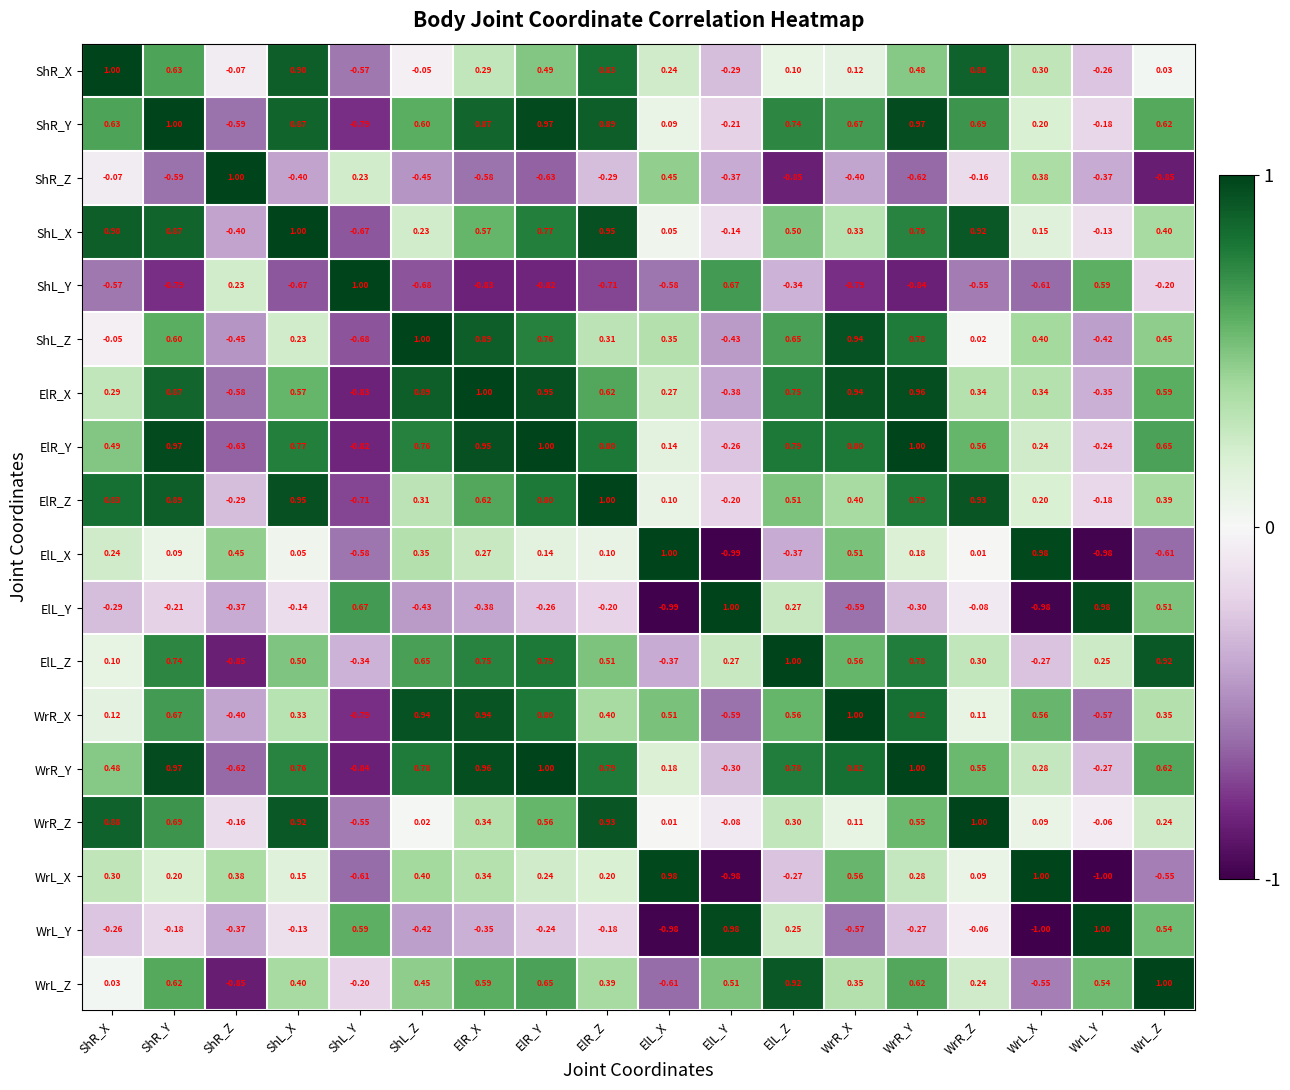

Between ElL_Z and WrL_Y, which series saw the biggest shift?

WrR_X